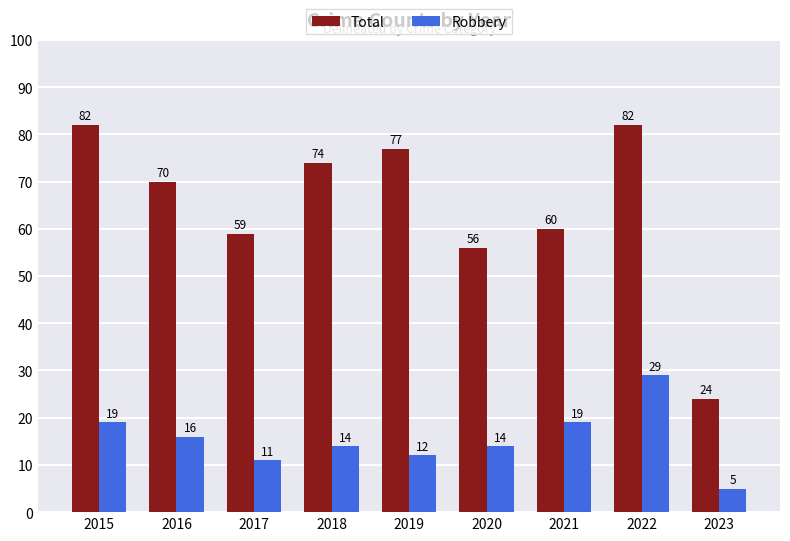

What is the difference between the Total values at 2023 and 2018?

50